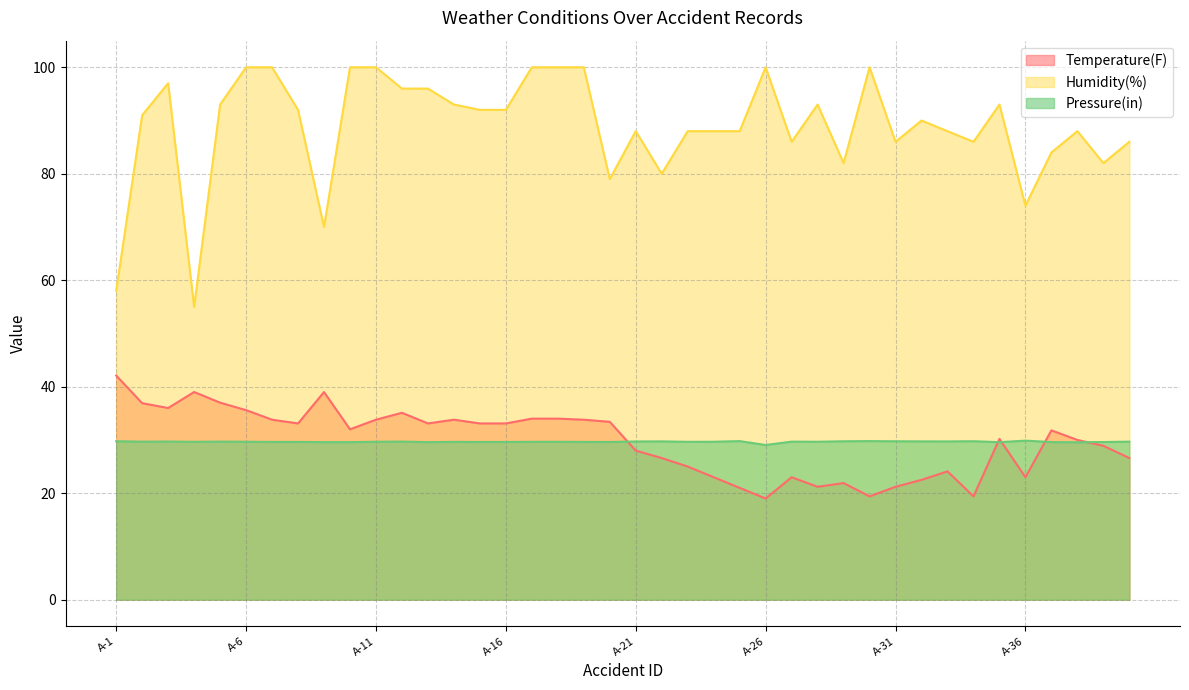

What is the minimum value shown in the chart?

19.0